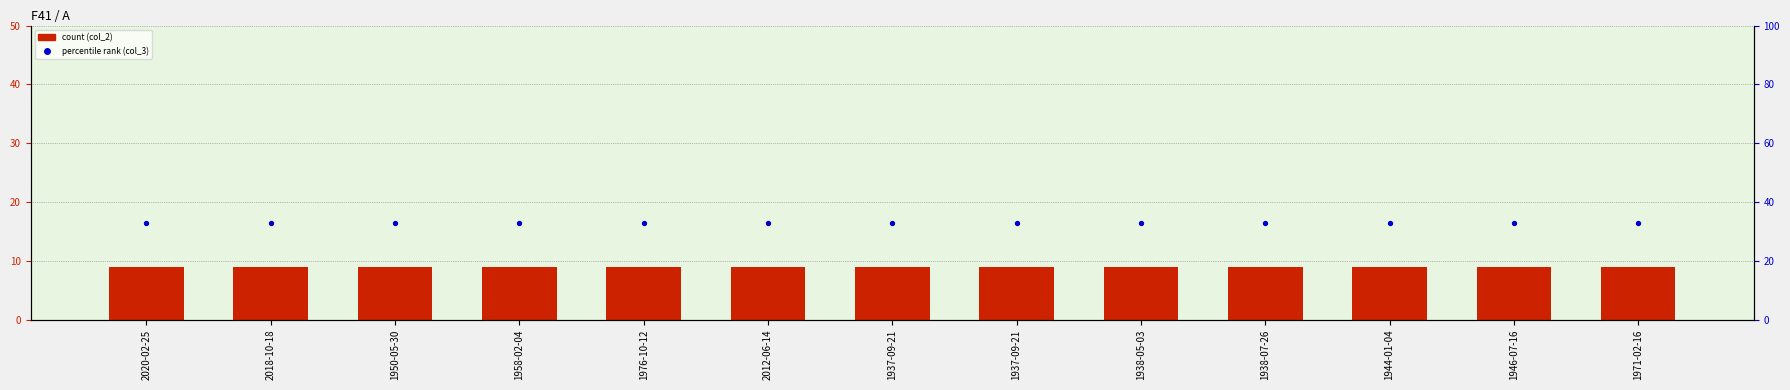

Which series contains the highest Y value?

col_3